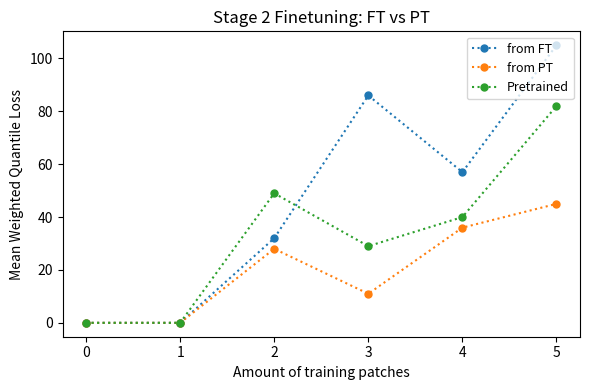

The value of from FT at 3 is 32. True or false?

False